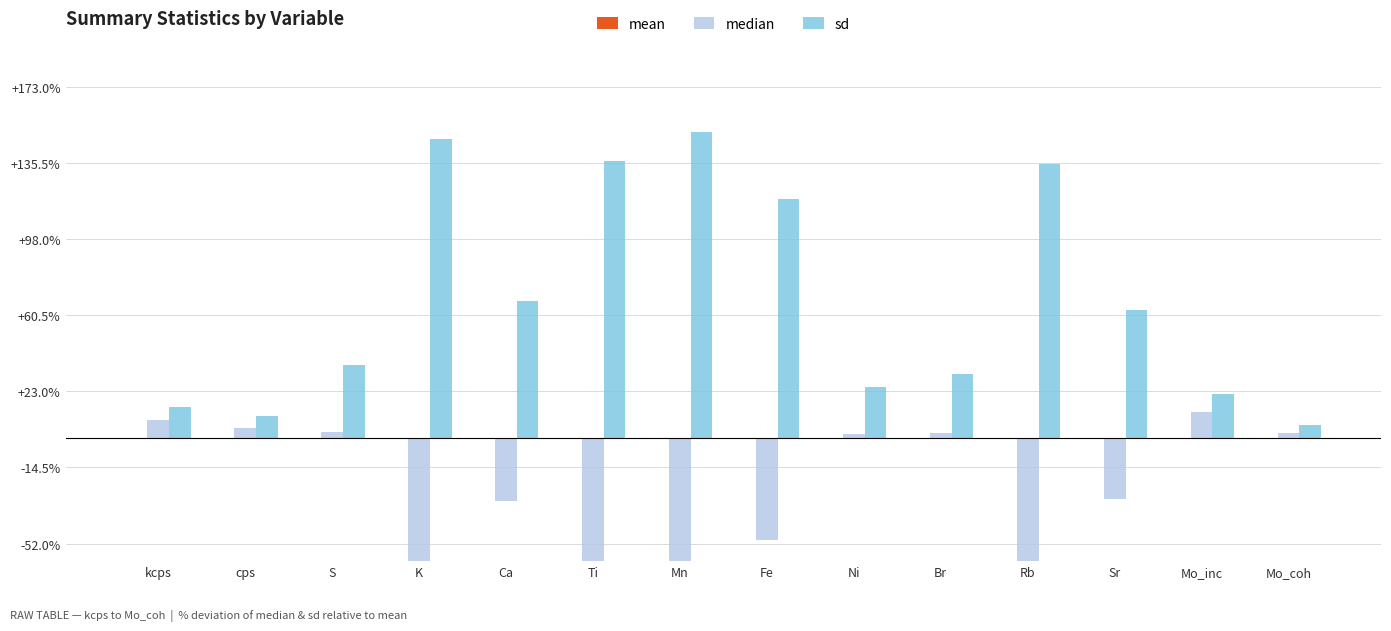

How many bars are there in each group?

3